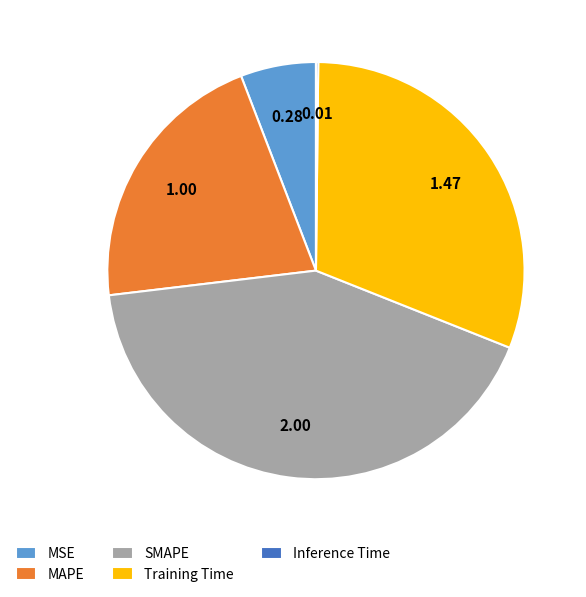

Between SMAPE and MAPE, which is larger?

SMAPE